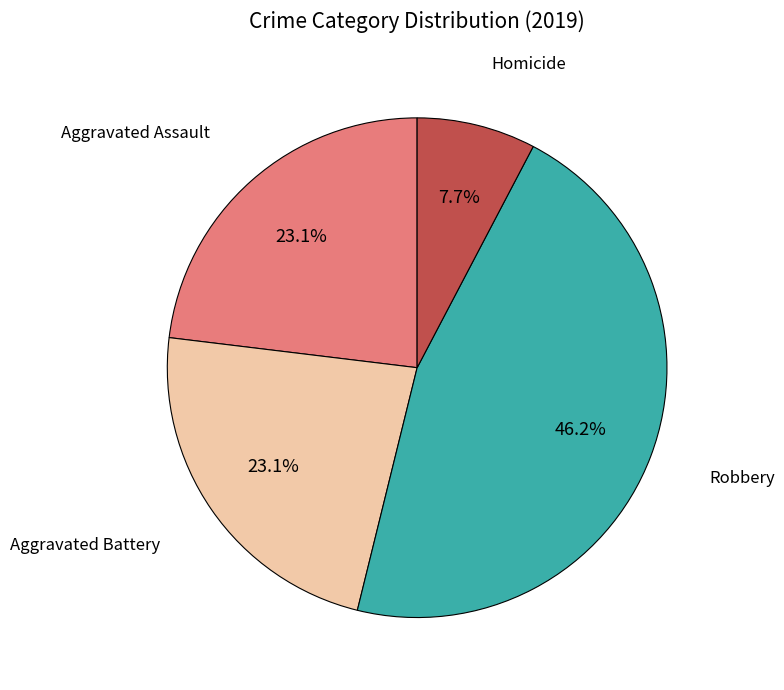

Is there any slice that represents more than half of the pie?

No